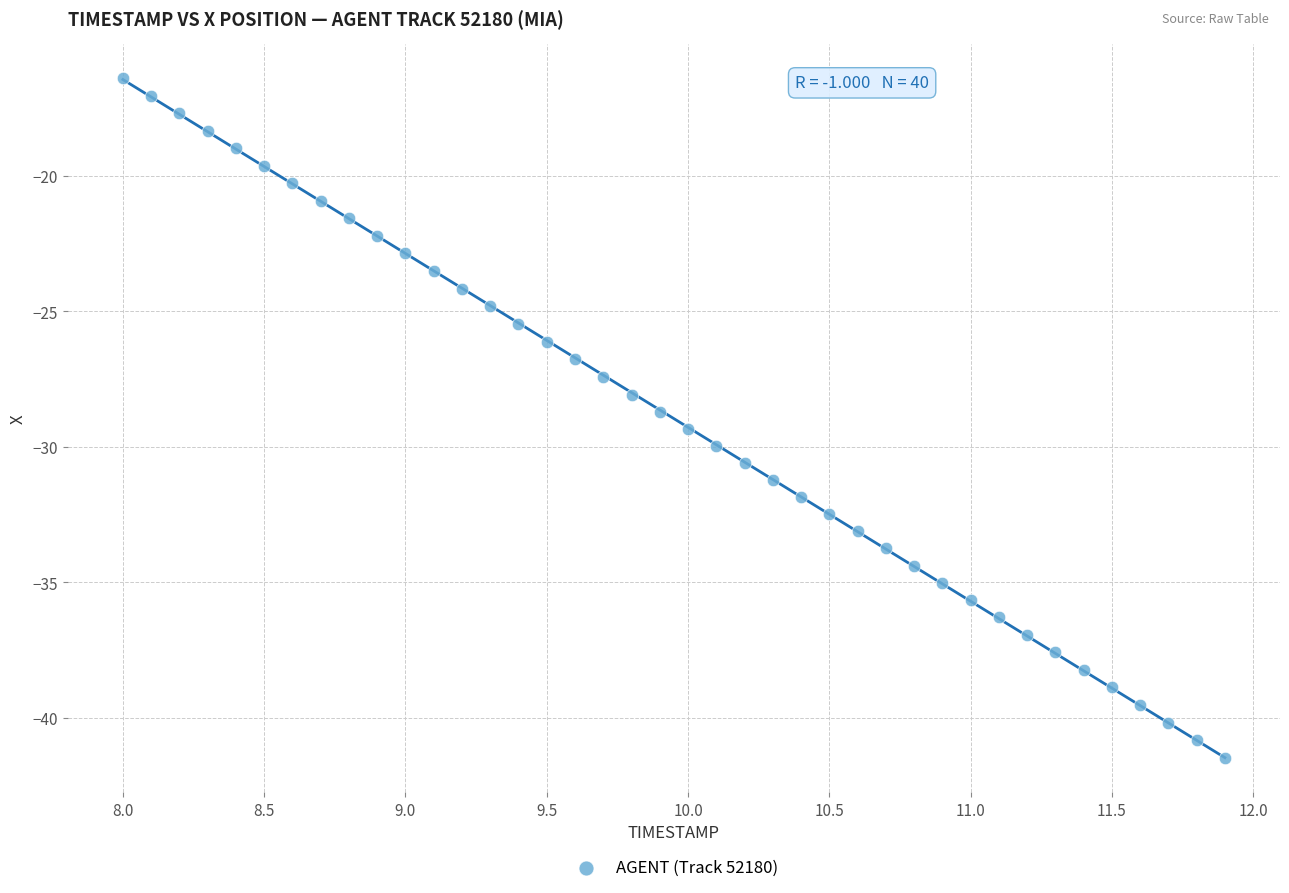

What is the range of Y values (max minus min)?

25.1